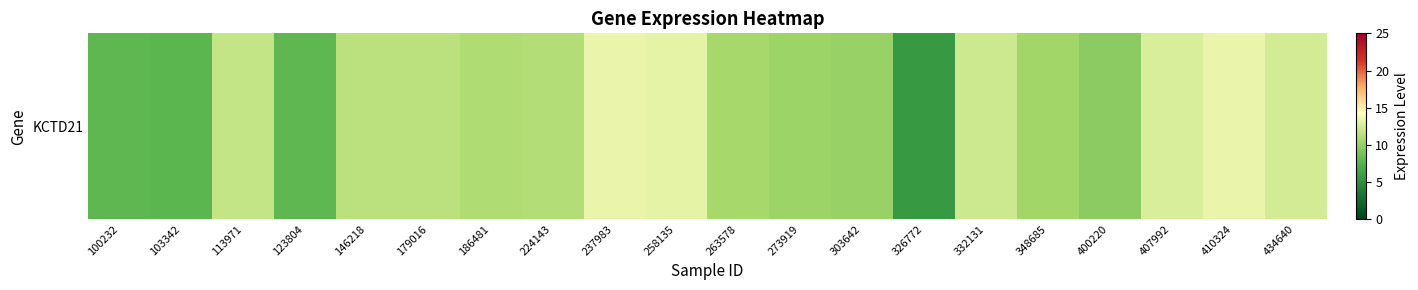

At which label is the value closest to 9?

400220